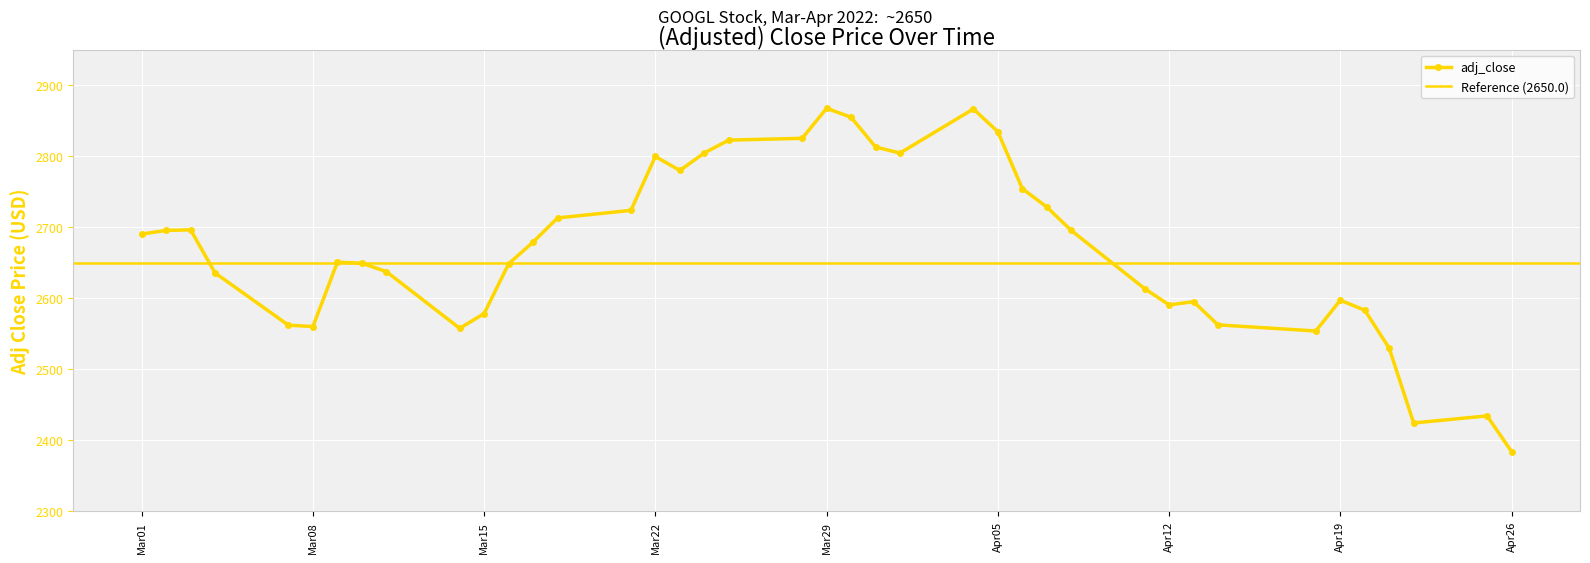

What is the average value?

2669.9